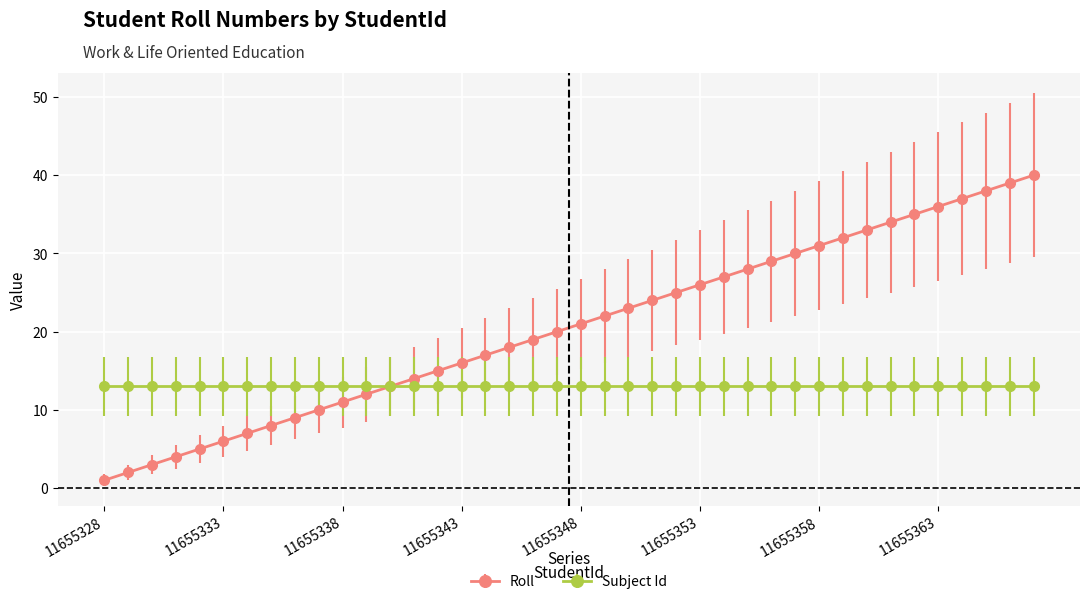

Rank the series by their average value, from highest to lowest.

Roll, Subject Id